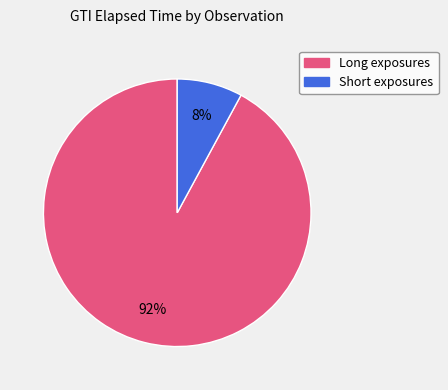

How many segments does this pie chart have?

2